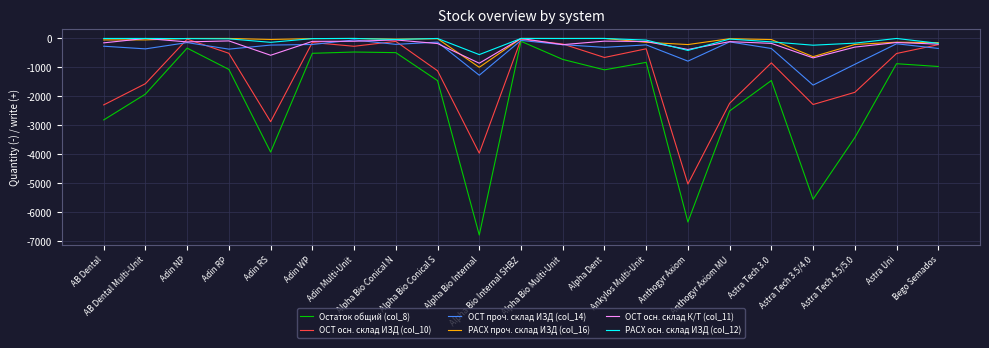

Which series has the widest spread of values?

Остаток общий (col_8)